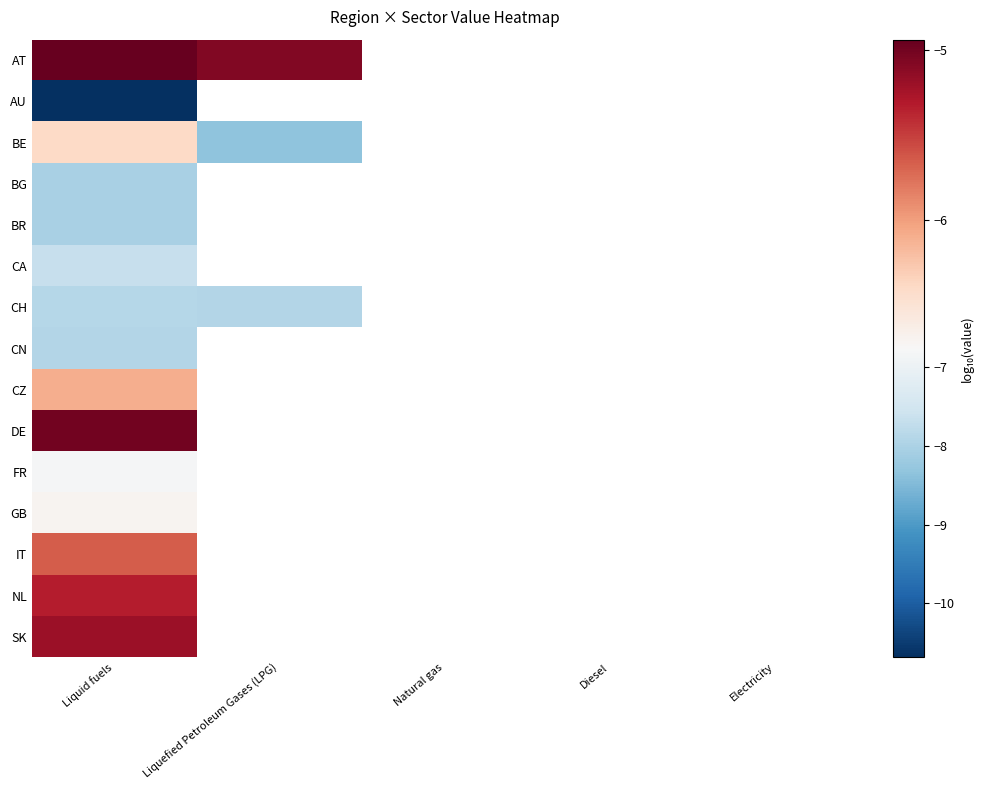

What is the spread (max minus min) of values at Liquid fuels?

5.8